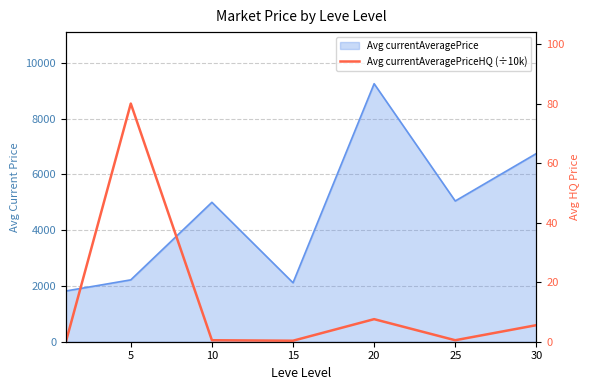

What is the difference between the maximum and minimum values?

80.0